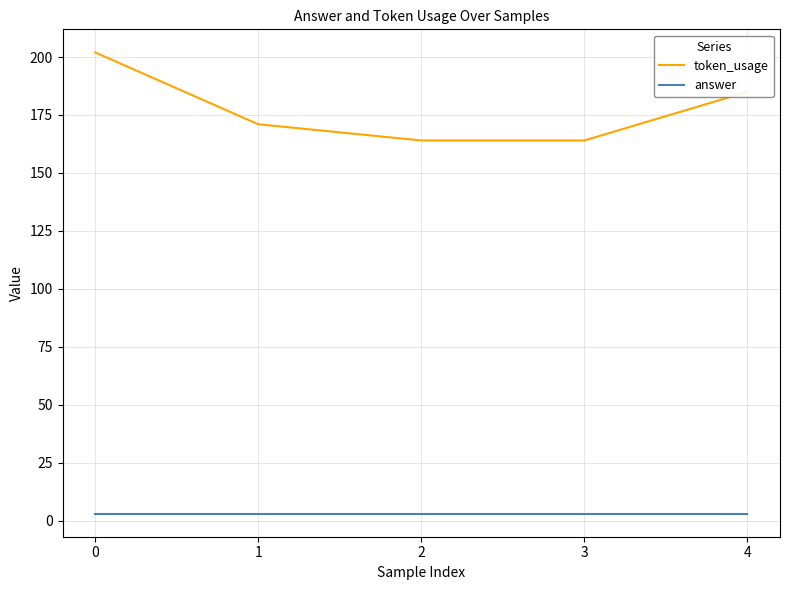

The value of token_usage at 4 is 185. True or false?

True